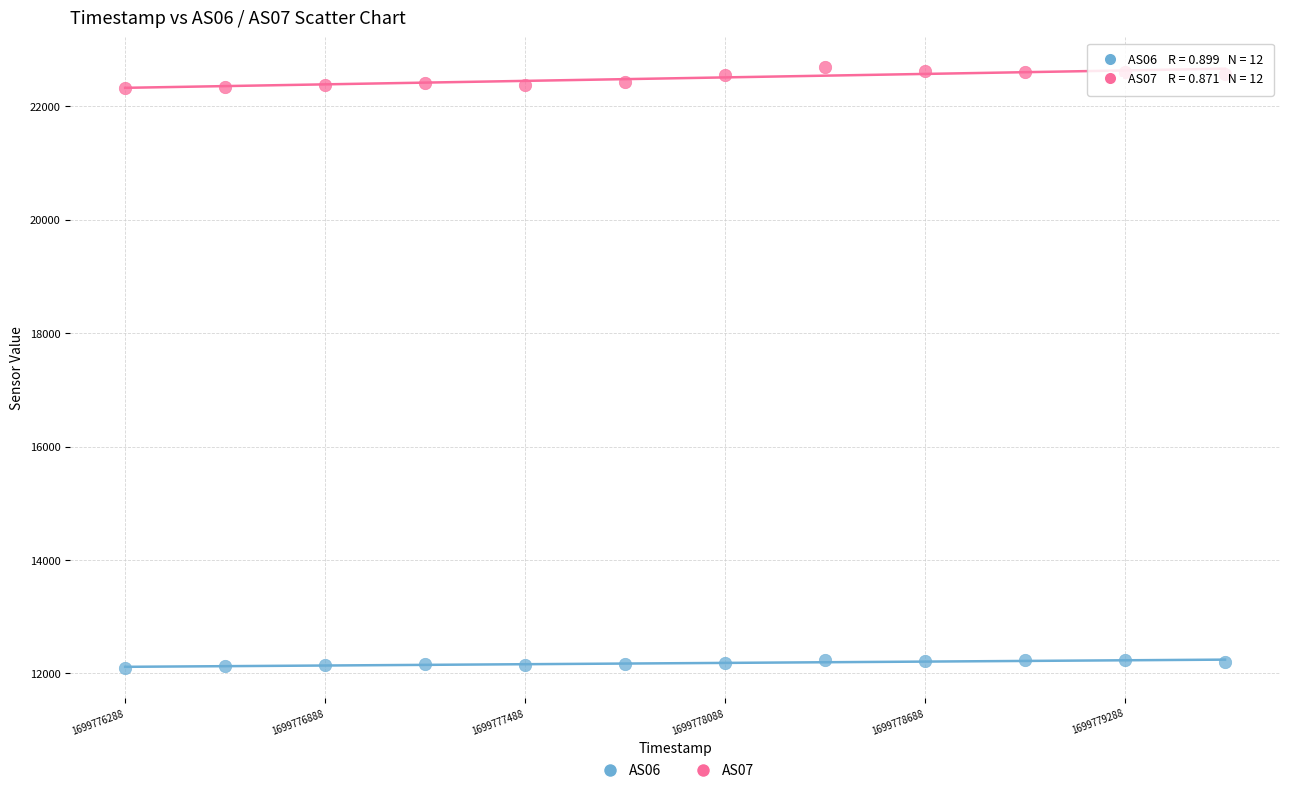

Across all data points, what is the range of X values (max minus min)?

3300